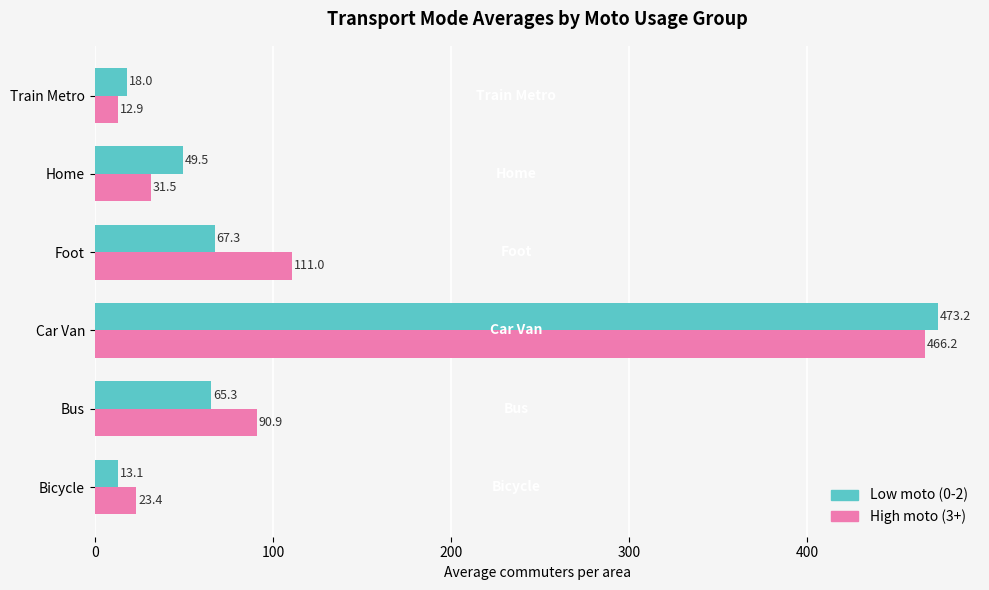

What is the difference between the maximum and minimum values in the High moto (3+) series?

453.3